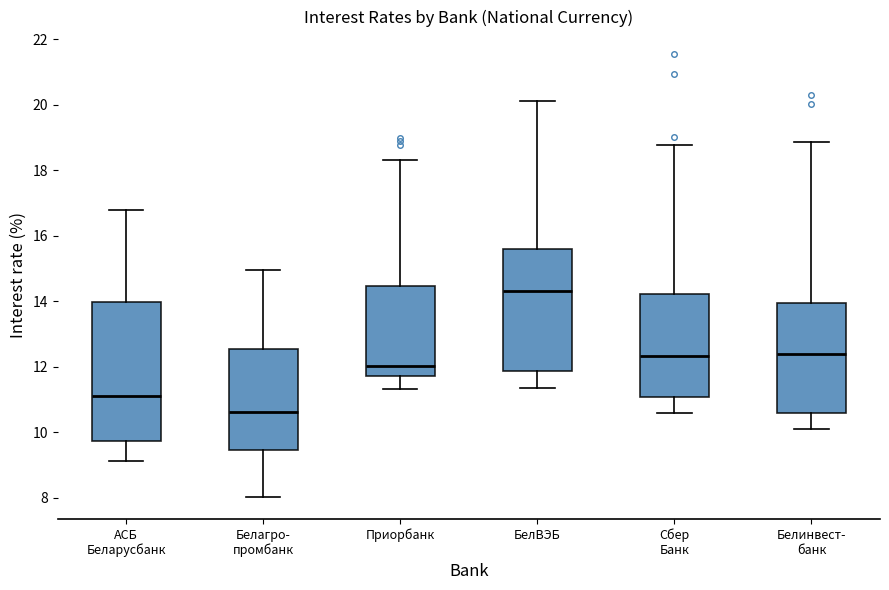

Where is the upper edge of the box for Приорбанк on the y-axis? The values are not printed on the chart, so give them approximately, as read against the axis.

14.4